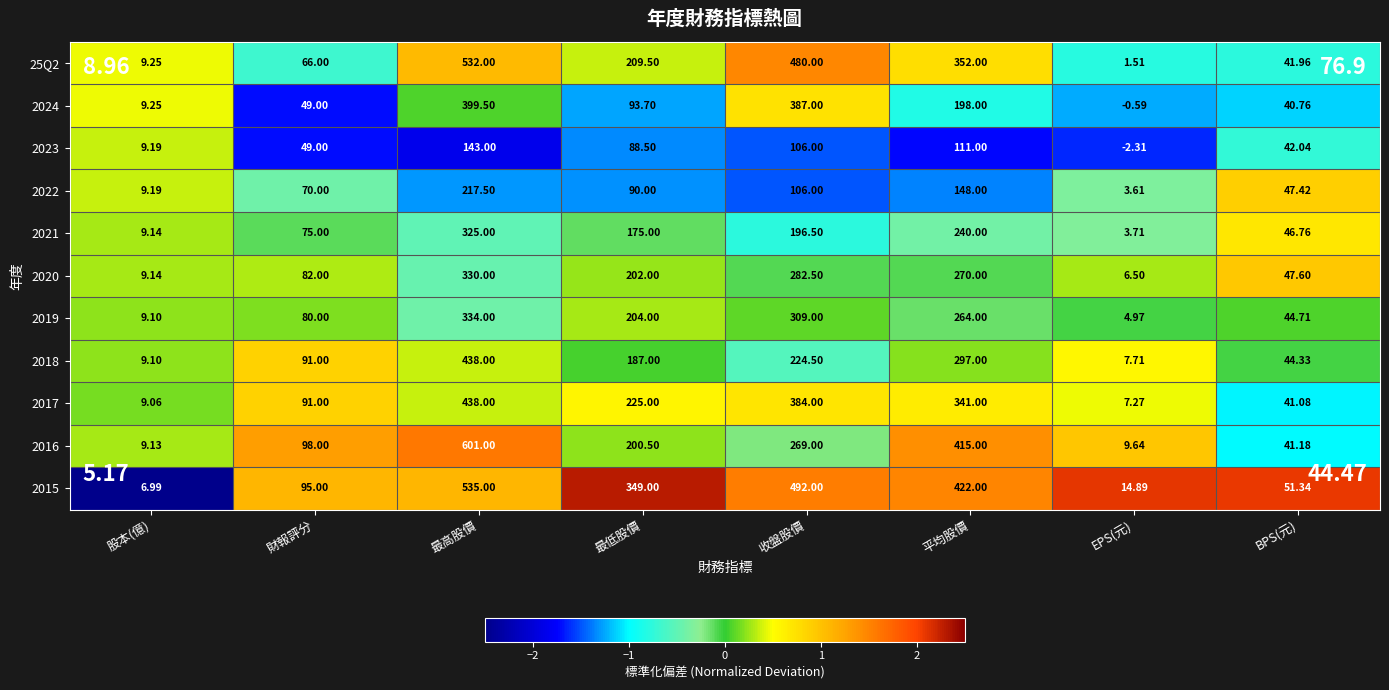

Which category has the lowest value in the 2021 series?

EPS(元)